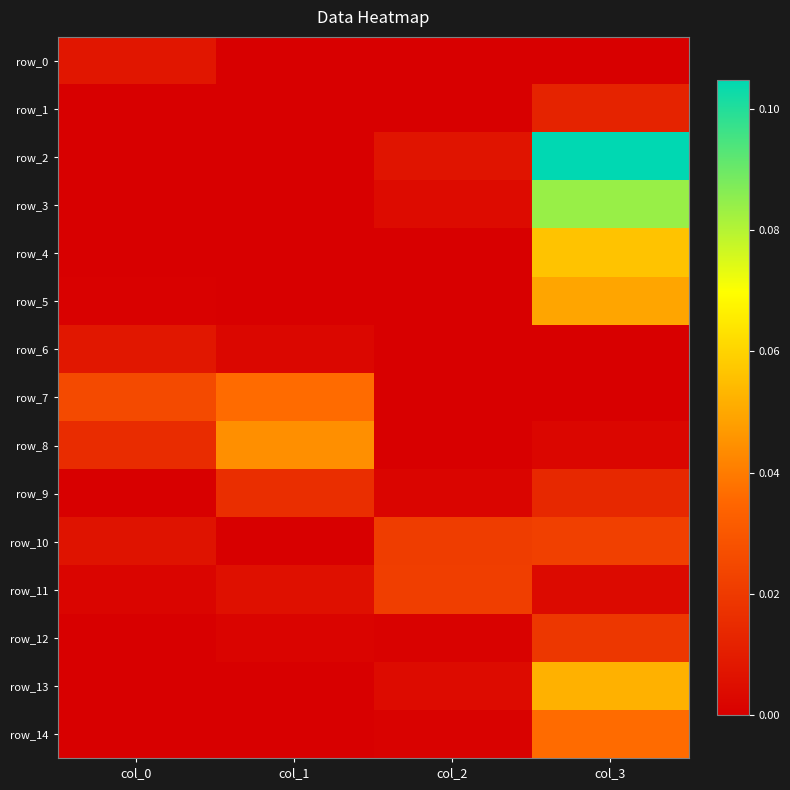

At which label does row_10 reach its minimum?

col_1